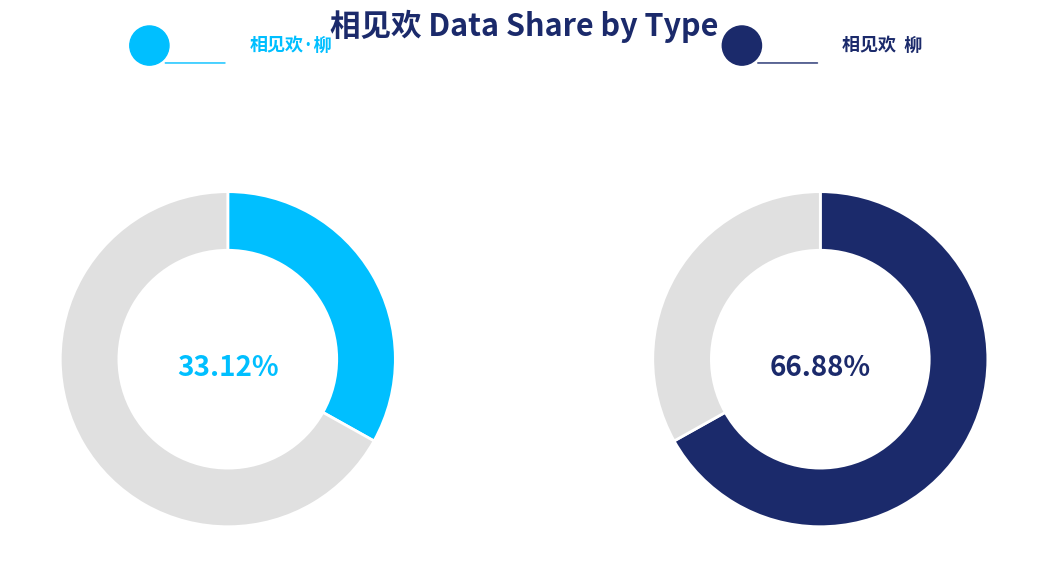

Do 相见欢  柳 and 相见欢·柳 together represent more than half of the pie?

Yes